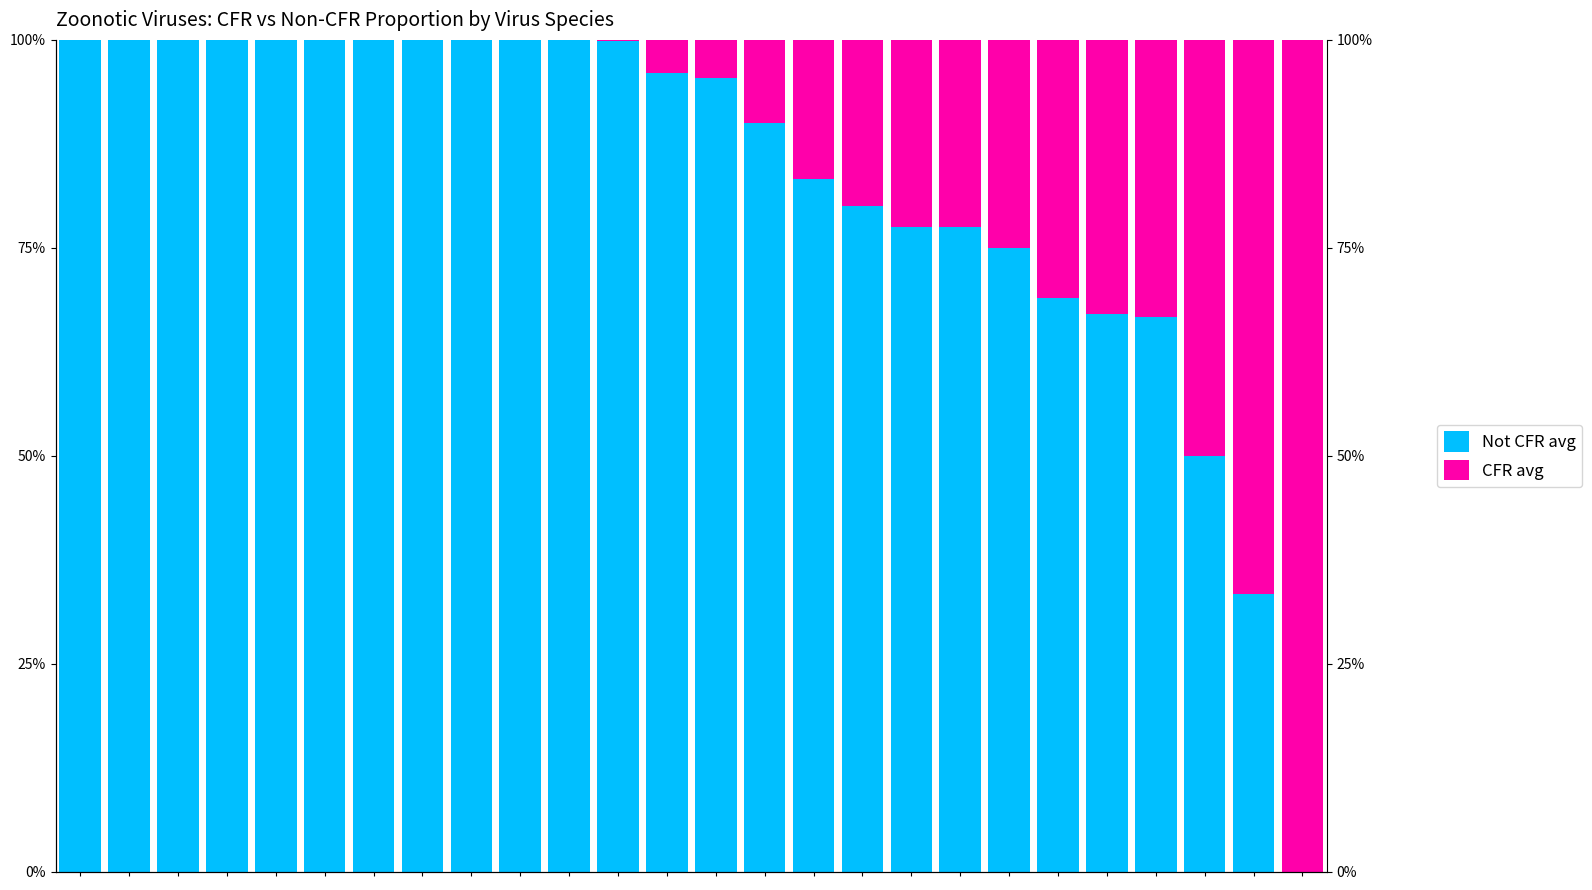

List the labels in order of CFR avg value, smallest first.

0, 1, 2, 3, 4, 5, 6, 7, 8, 9, 10, 11, 12, 13, 14, 15, 16, 17, 18, 19, 20, 21, 22, 23, 24, 25